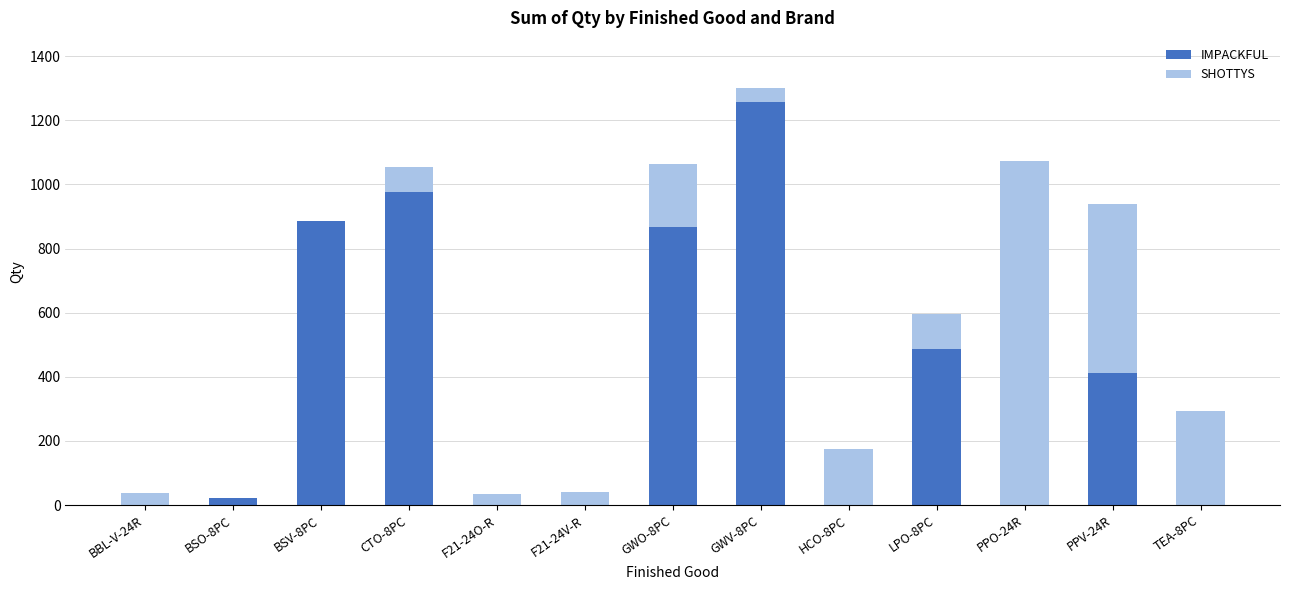

Which category has the highest value in the IMPACKFUL series?

GWV-8PC